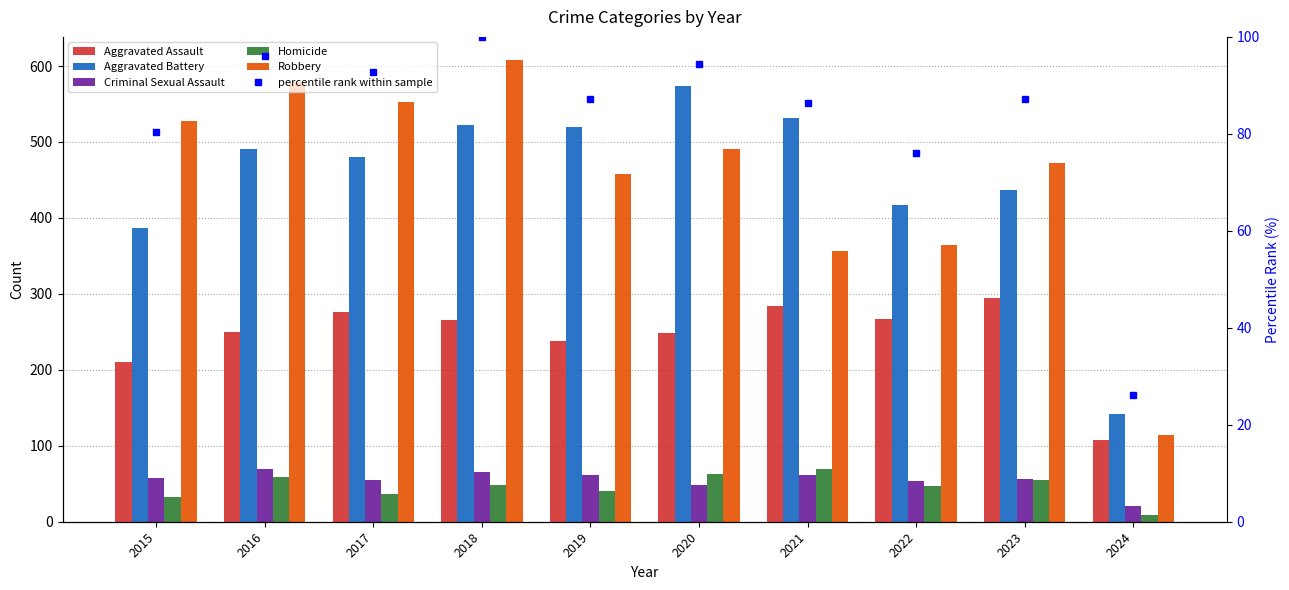

What is the maximum value shown in the chart?

608.0